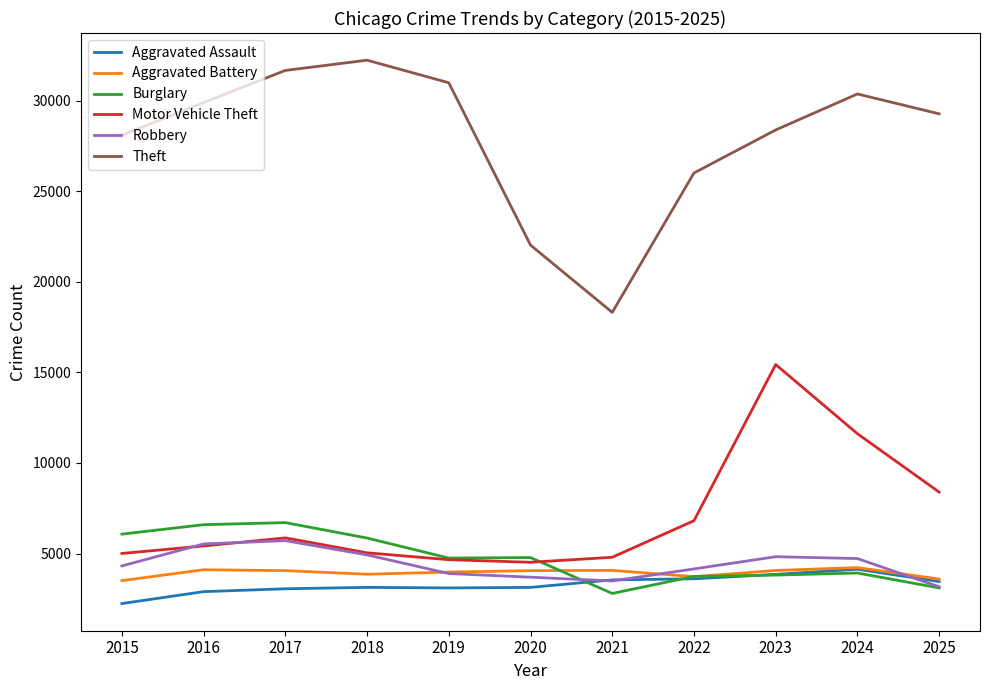

Is the value of Theft at 2024 greater than the value of Motor Vehicle Theft at 2025?

Yes